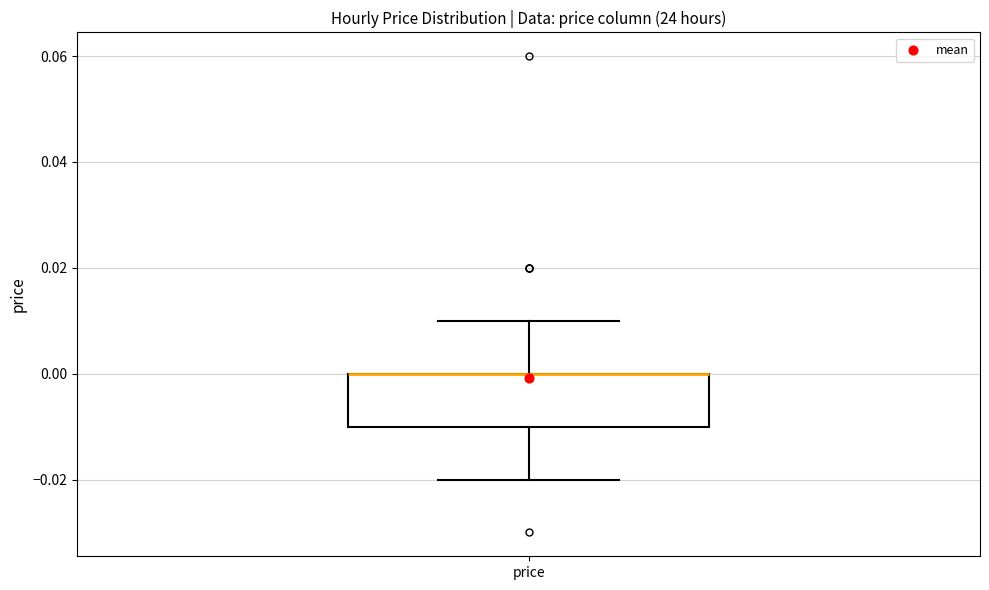

Read this box plot against the y-axis: the position of the median line, the range covered by the box, and the ends of both whiskers. The values are not printed on the chart, so give them approximately, as read against the axis.

median 0.00 (drawn on the box's upper edge), box -0.01 to 0.00, whiskers -0.02 to 0.01